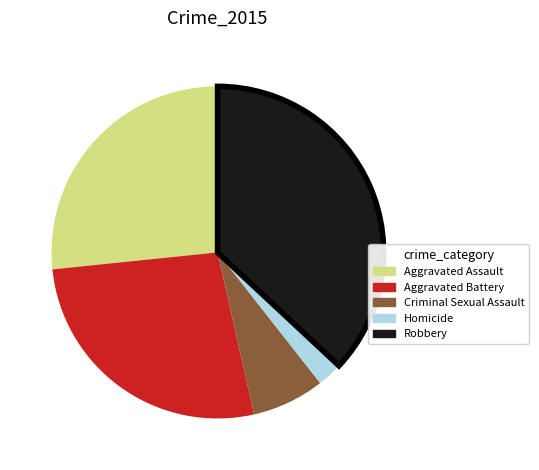

Is Aggravated Battery the majority of the pie?

No